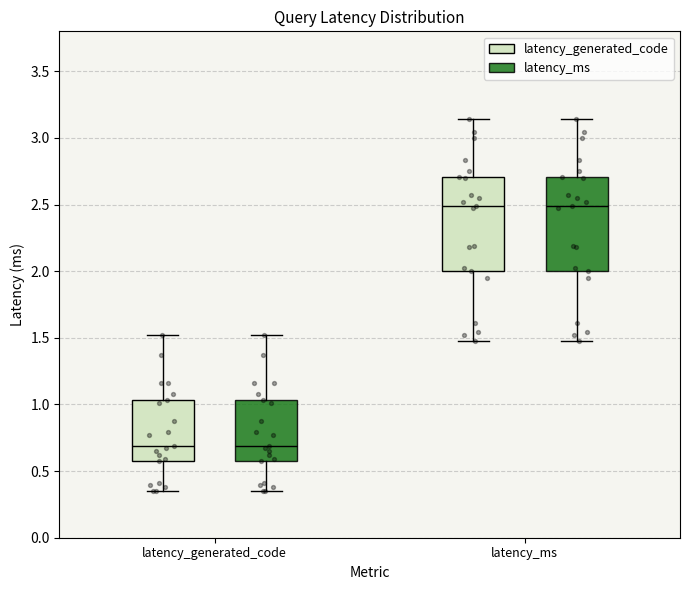

Reading left to right, transcribe this box plot: for each box, give where its median line is, the range the box spans, and where its two whiskers end, as read against the y-axis. The values are not printed on the chart, so give them approximately, as read against the axis.

latency_generated_code (latency_generated_code): median 0.70, box 0.60 to 1.05, whiskers 0.35 to 1.50
latency_generated_code (latency_ms): median 0.70, box 0.60 to 1.05, whiskers 0.35 to 1.50
latency_ms (latency_generated_code): median 2.50, box 2.00 to 2.70, whiskers 1.50 to 3.15
latency_ms (latency_ms): median 2.50, box 2.00 to 2.70, whiskers 1.50 to 3.15